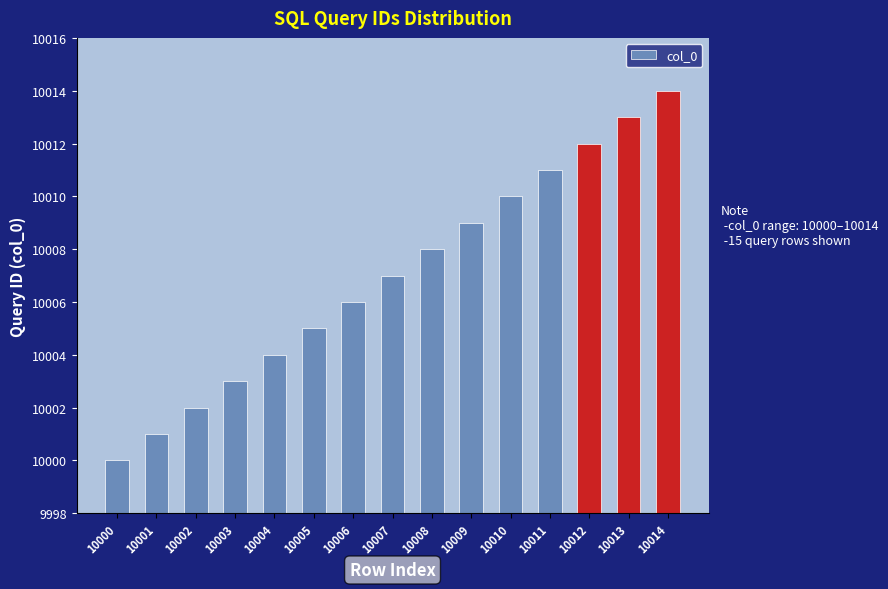

Reading left to right, transcribe all the data shown in this chart.

10000	10001	10002	10003	10004	10005	10006	10007	10008	10009	10010	10011	10012	10013	10014